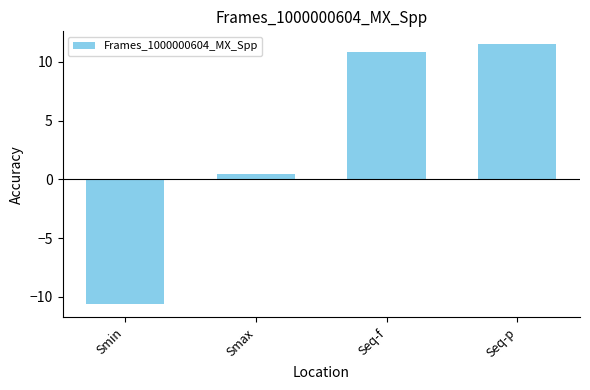

Are the bars grouped side by side (vs. stacked)?

No